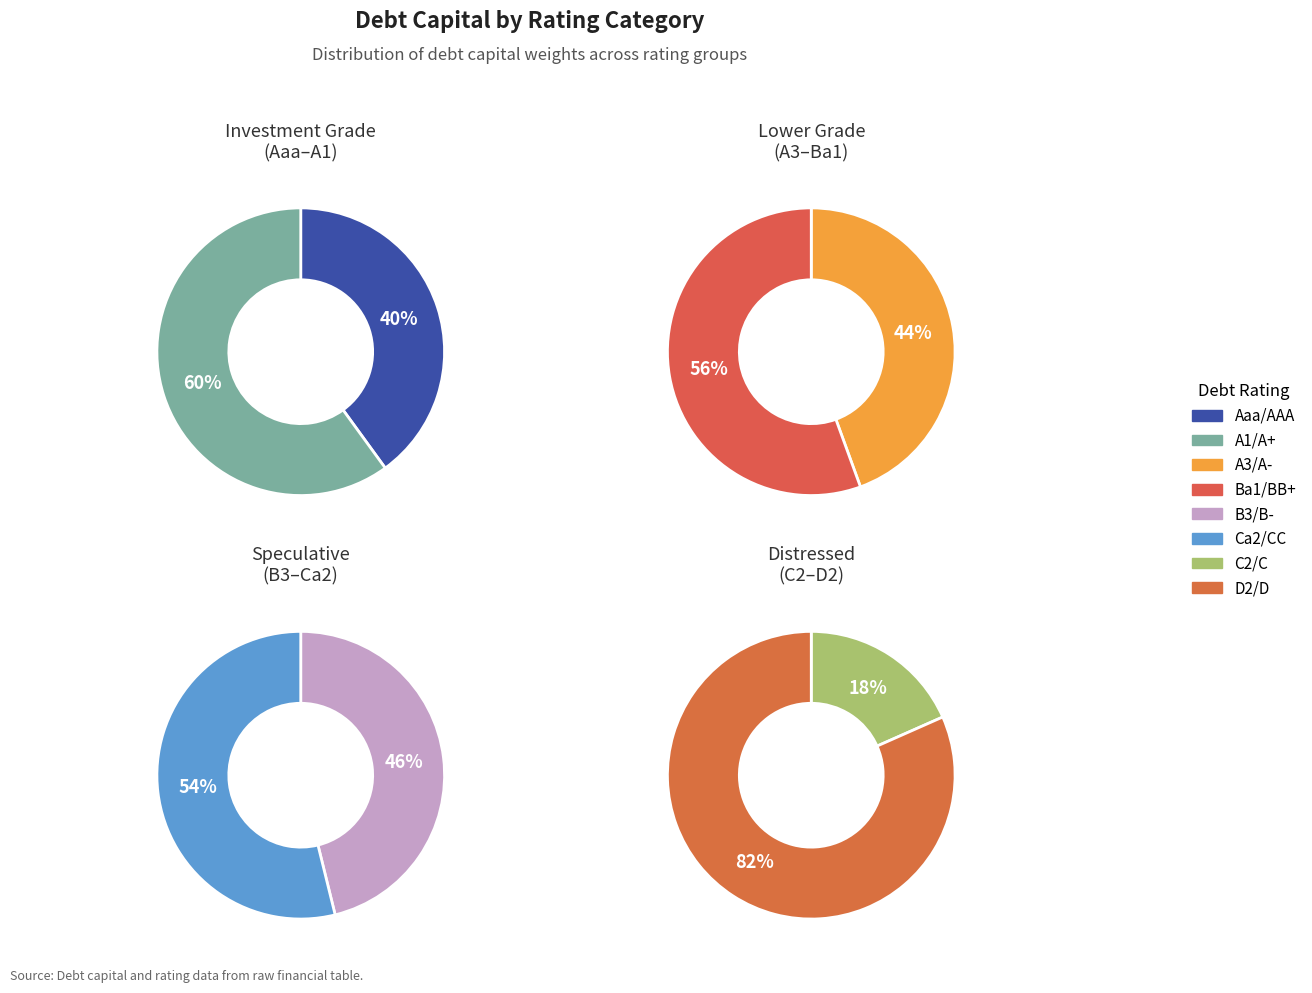

Is there a majority slice in this chart?

Yes